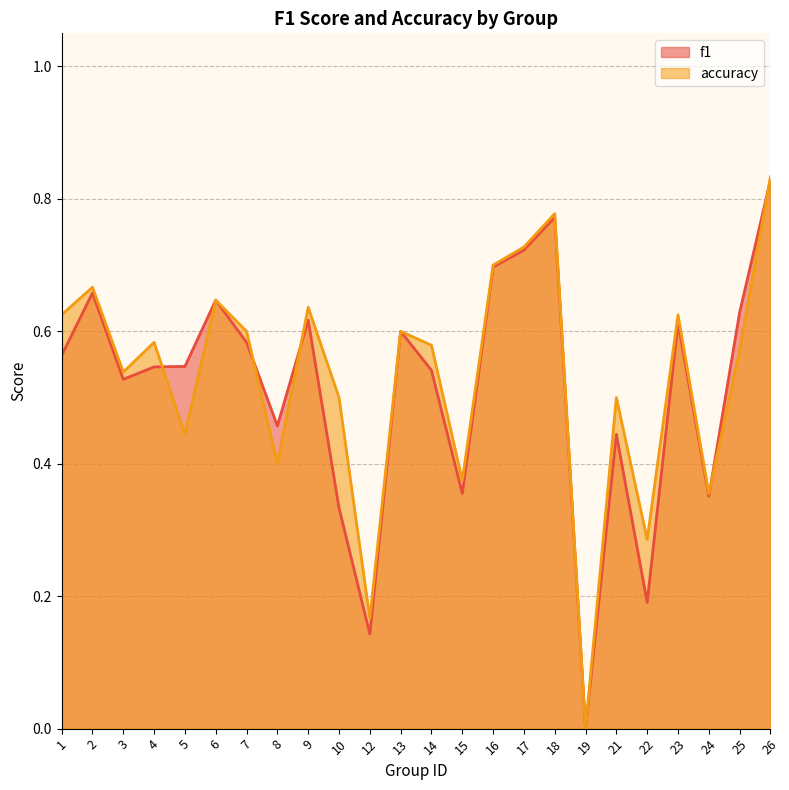

Reading left to right, list all the values displayed in this chart.

f1: 0.6	0.7	0.5	0.5	0.5	0.6	0.6	0.5	0.6	0.3	0.1	0.6	0.5	0.4	0.7	0.7	0.8	0.0	0.4	0.2	0.6	0.4	0.6	0.8
accuracy: 0.6	0.7	0.5	0.6	0.4	0.6	0.6	0.4	0.6	0.5	0.2	0.6	0.6	0.4	0.7	0.7	0.8	0.0	0.5	0.3	0.6	0.4	0.6	0.8